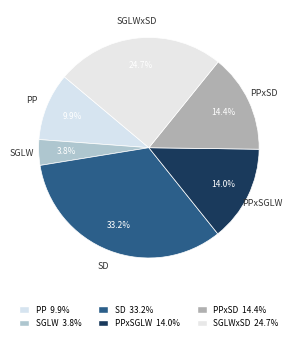

Do SD and SGLWxSD together represent more than half of the pie?

Yes